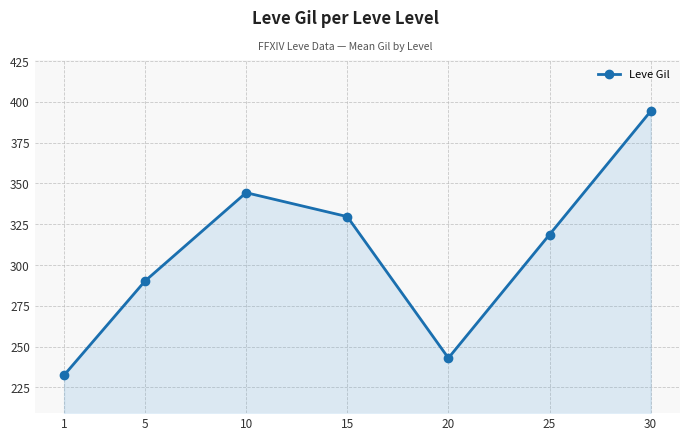

What is the sum of the values at 1 and 30?

626.8